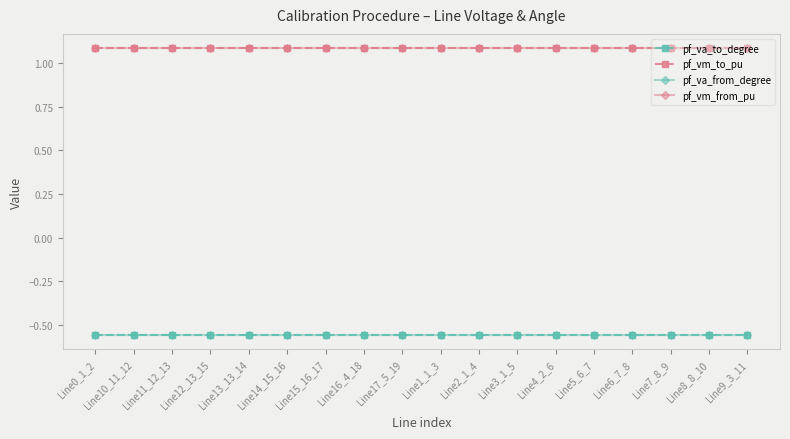

Reading right to left, list all the values displayed in this chart.

pf_va_to_degree: -0.6	-0.6	-0.6	-0.6	-0.6	-0.6	-0.6	-0.6	-0.6	-0.6	-0.6	-0.6	-0.6	-0.6	-0.6	-0.6	-0.6	-0.6
pf_vm_to_pu: 1.1	1.1	1.1	1.1	1.1	1.1	1.1	1.1	1.1	1.1	1.1	1.1	1.1	1.1	1.1	1.1	1.1	1.1
pf_va_from_degree: -0.6	-0.6	-0.6	-0.6	-0.6	-0.6	-0.6	-0.6	-0.6	-0.6	-0.6	-0.6	-0.6	-0.6	-0.6	-0.6	-0.6	-0.6
pf_vm_from_pu: 1.1	1.1	1.1	1.1	1.1	1.1	1.1	1.1	1.1	1.1	1.1	1.1	1.1	1.1	1.1	1.1	1.1	1.1